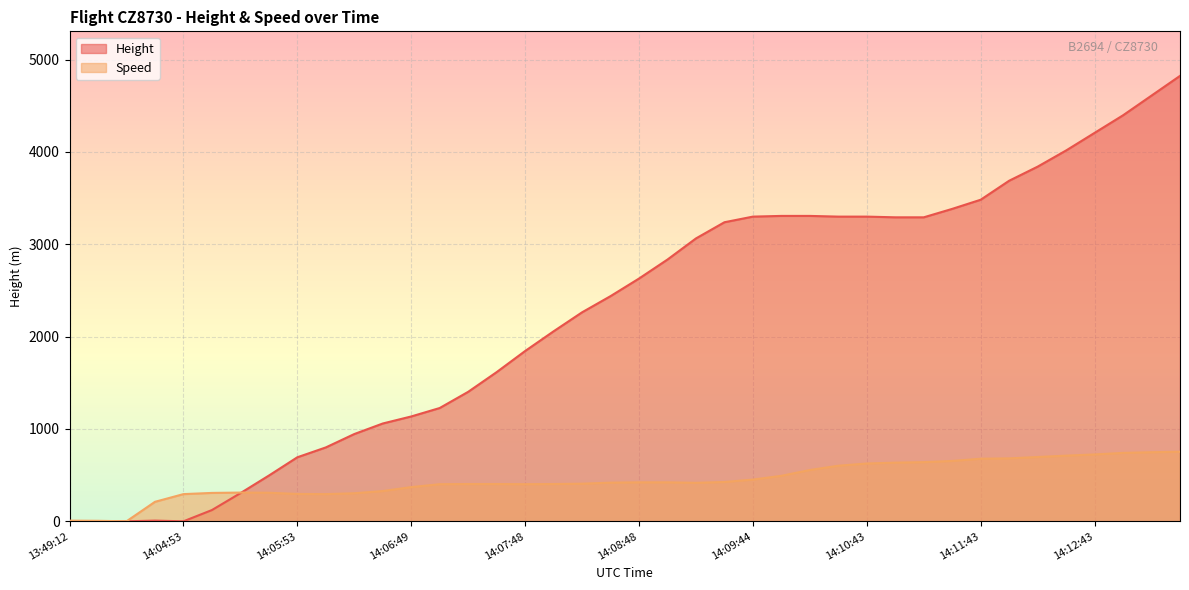

Count the number of data series in this chart.

2